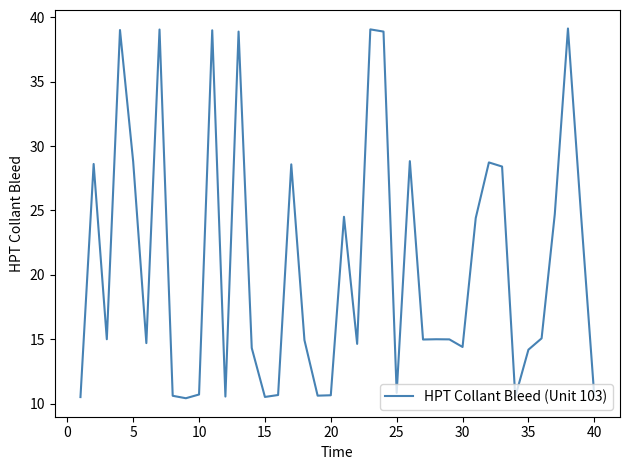

What is the sum of all values?

832.6